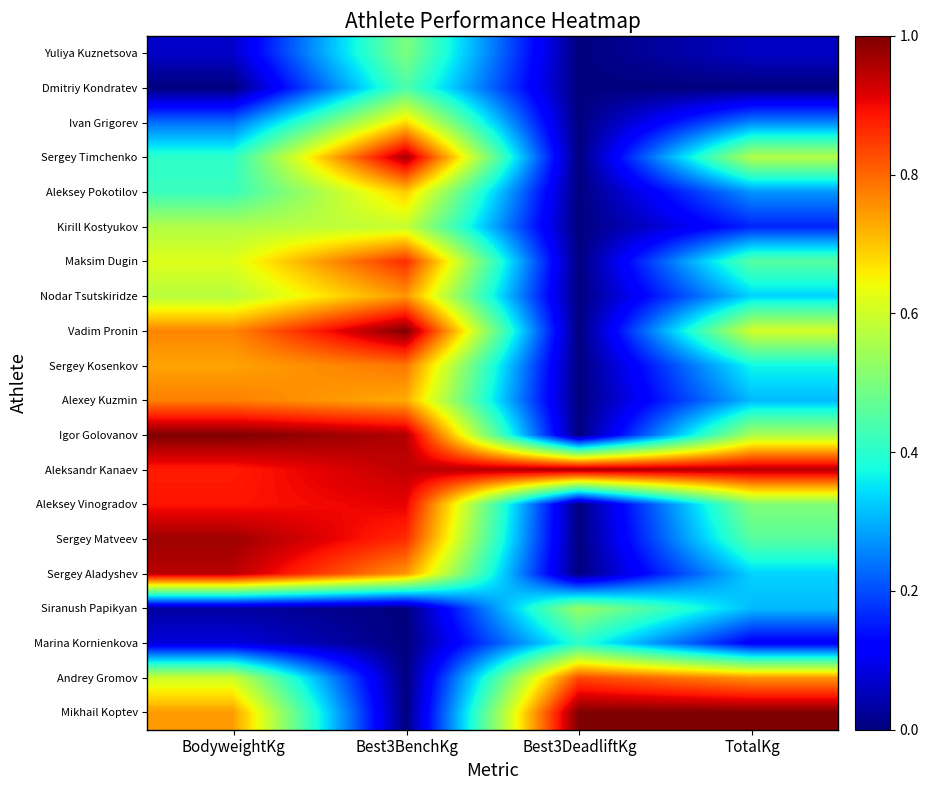

Count the number of data series in this chart.

20